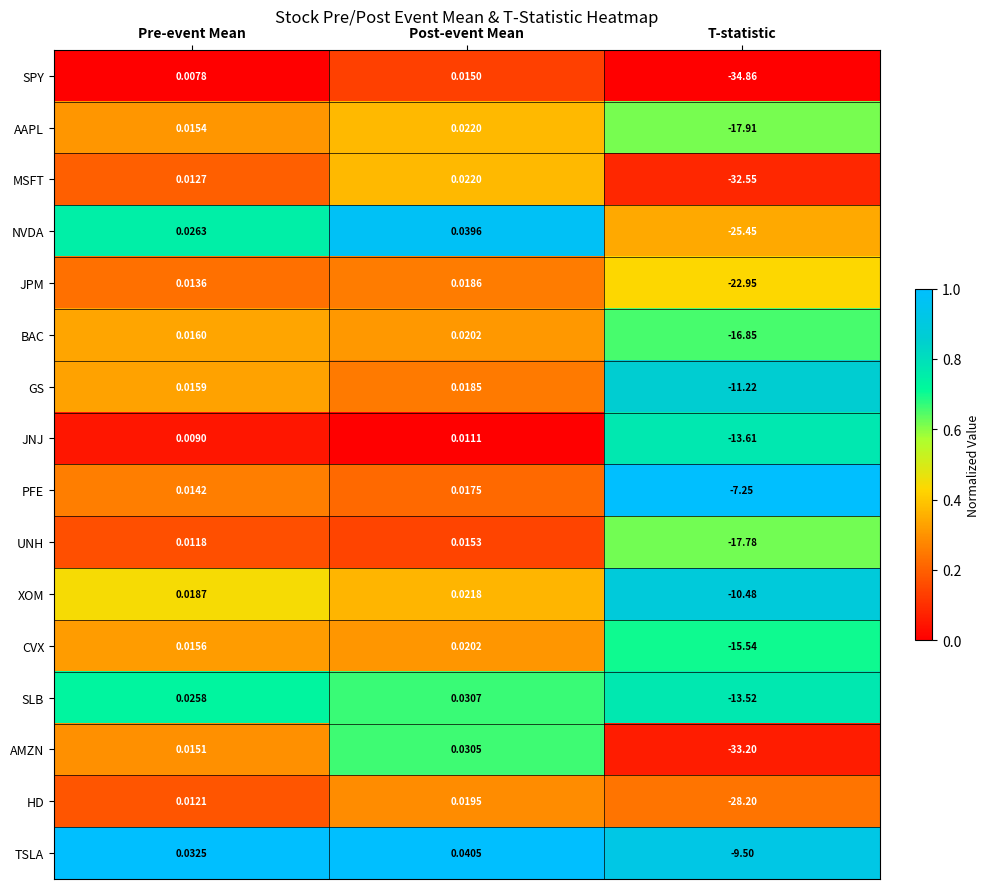

At which category is the sum across all series the highest?

Post-event Mean